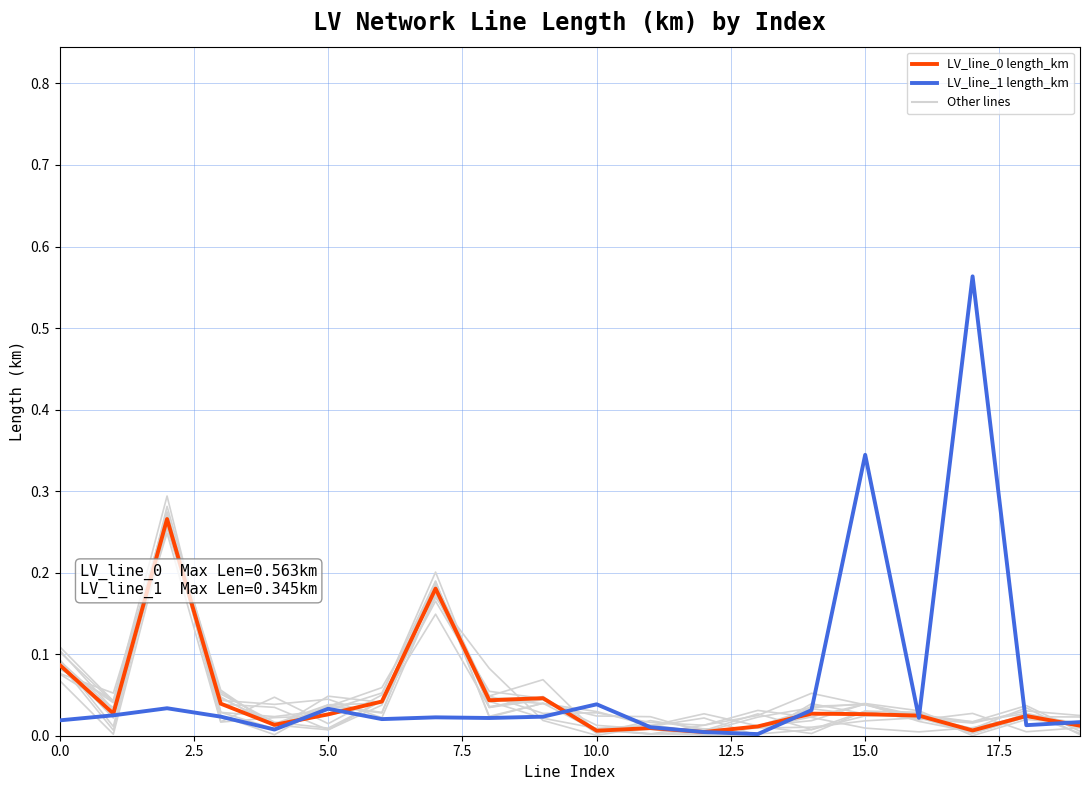

Where is LV_line_1 length_km nearest to the value 0?

13